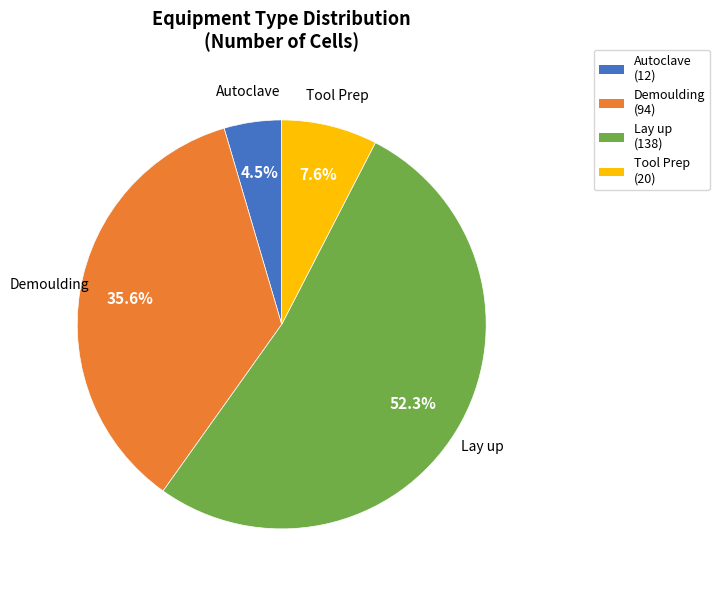

To the nearest percent, what is the average slice percentage?

25%